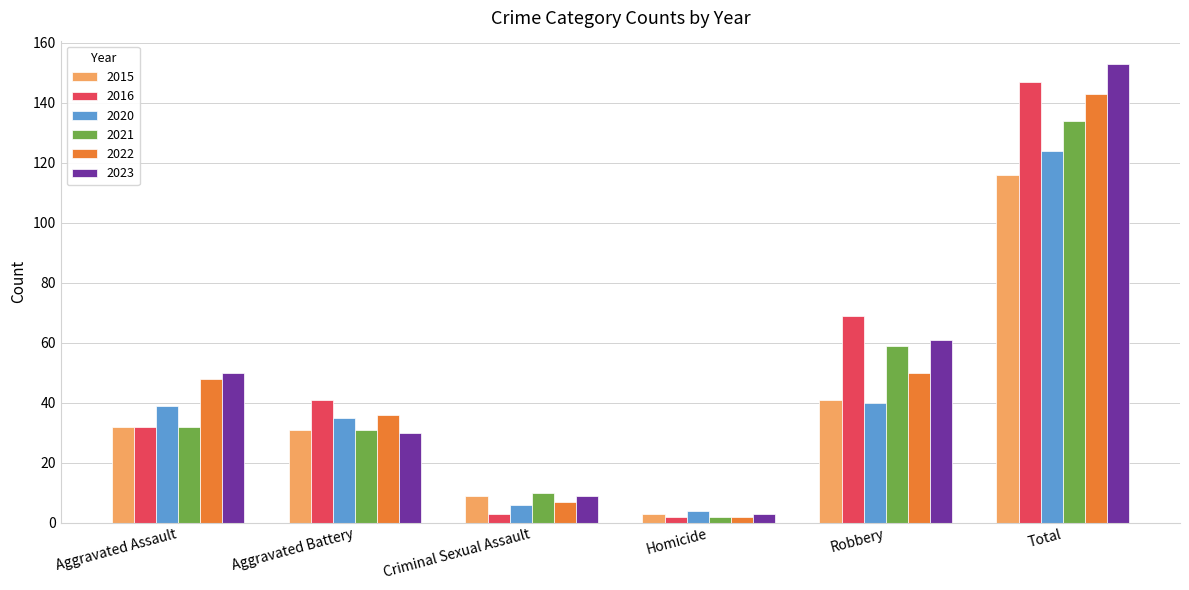

How many data points does each series have?

6